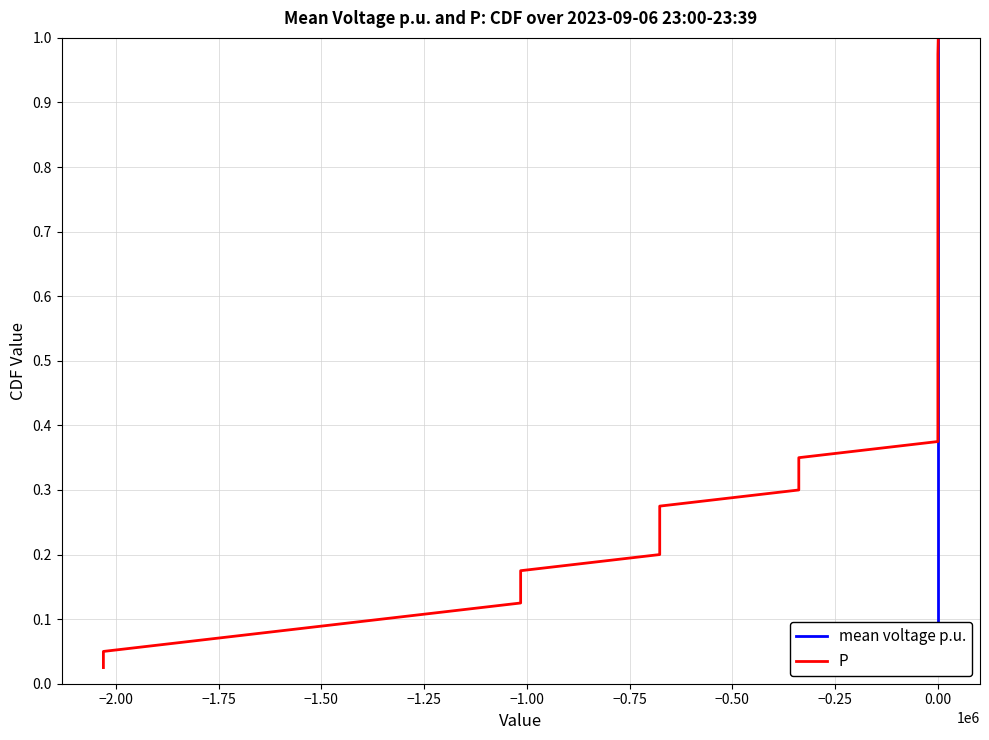

Reading left to right, list all the values displayed in this chart.

mean voltage p.u.: 0.0	0.1	0.1	0.1	0.1	0.1	0.2	0.2	0.2	0.2	0.3	0.3	0.3	0.3	0.4	0.4	0.4	0.5	0.5	0.5	0.5	0.6	0.6	0.6	0.6	0.7	0.7	0.7	0.7	0.8	0.8	0.8	0.8	0.8	0.9	0.9	0.9	0.9	1.0	1.0
P: 0.0	0.1	0.1	0.1	0.1	0.1	0.2	0.2	0.2	0.2	0.3	0.3	0.3	0.3	0.4	0.4	0.4	0.5	0.5	0.5	0.5	0.6	0.6	0.6	0.6	0.7	0.7	0.7	0.7	0.8	0.8	0.8	0.8	0.8	0.9	0.9	0.9	0.9	1.0	1.0